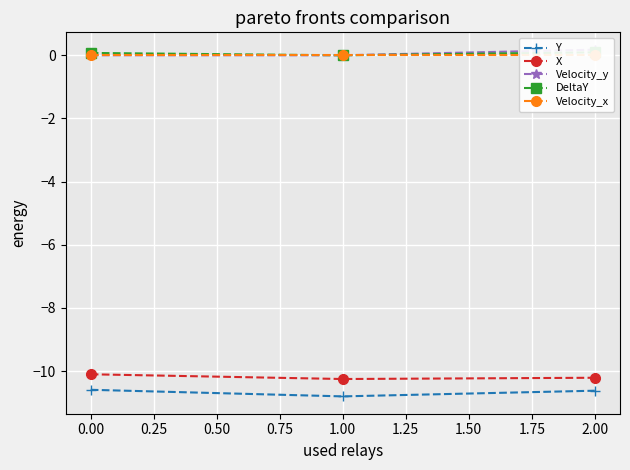

Is the value of X at 2.00 greater than the value of Y at 0.00?

Yes